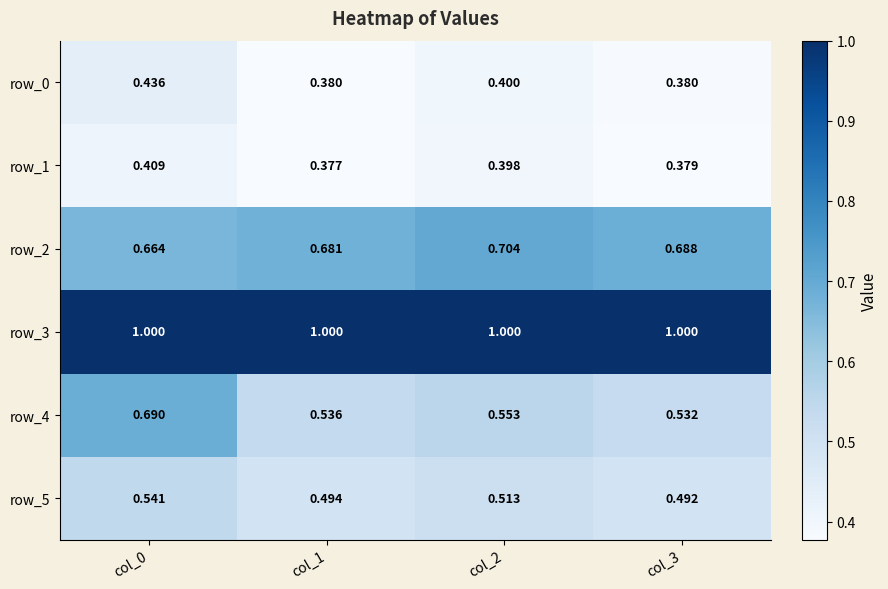

Which series has the widest spread of values?

row_4